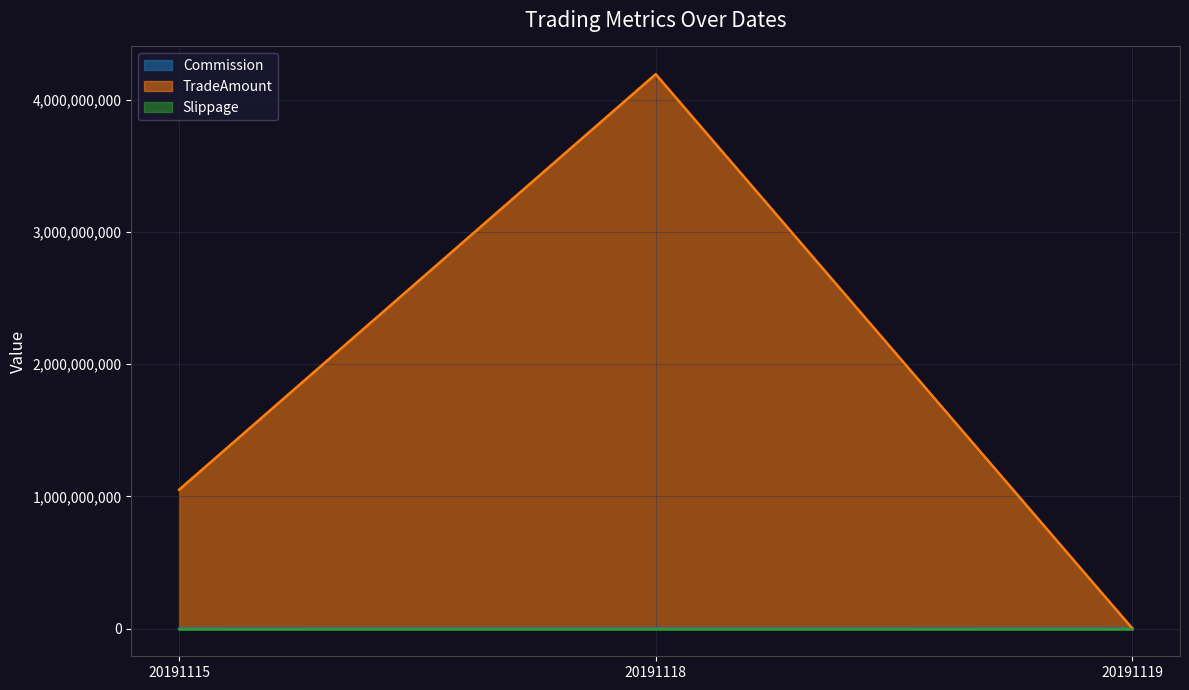

Read the TradeAmount value at 20191119.

855360.0